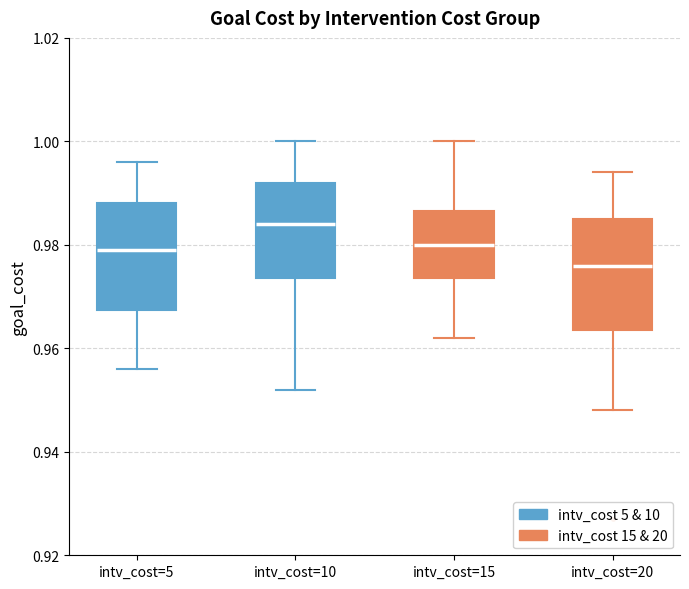

Which box's median line is the highest?

intv_cost=10